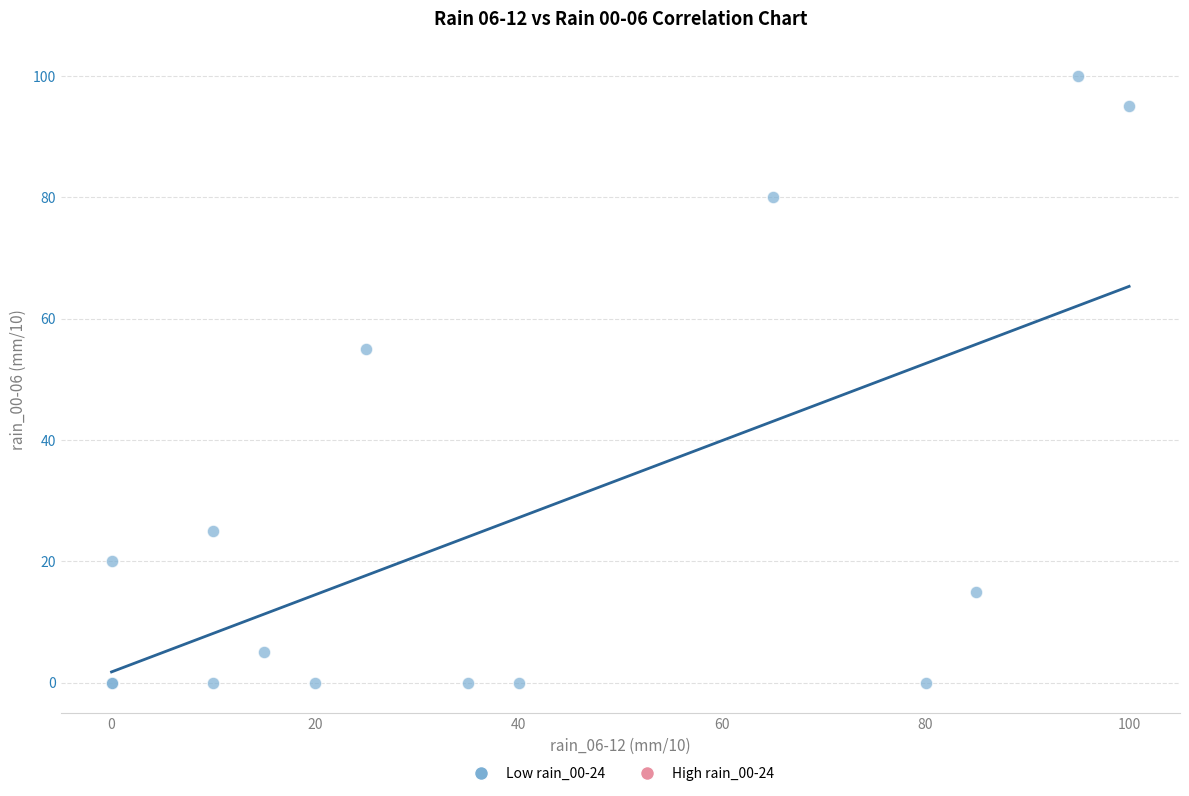

What Y value in the scatter plot is closest to 50?

55